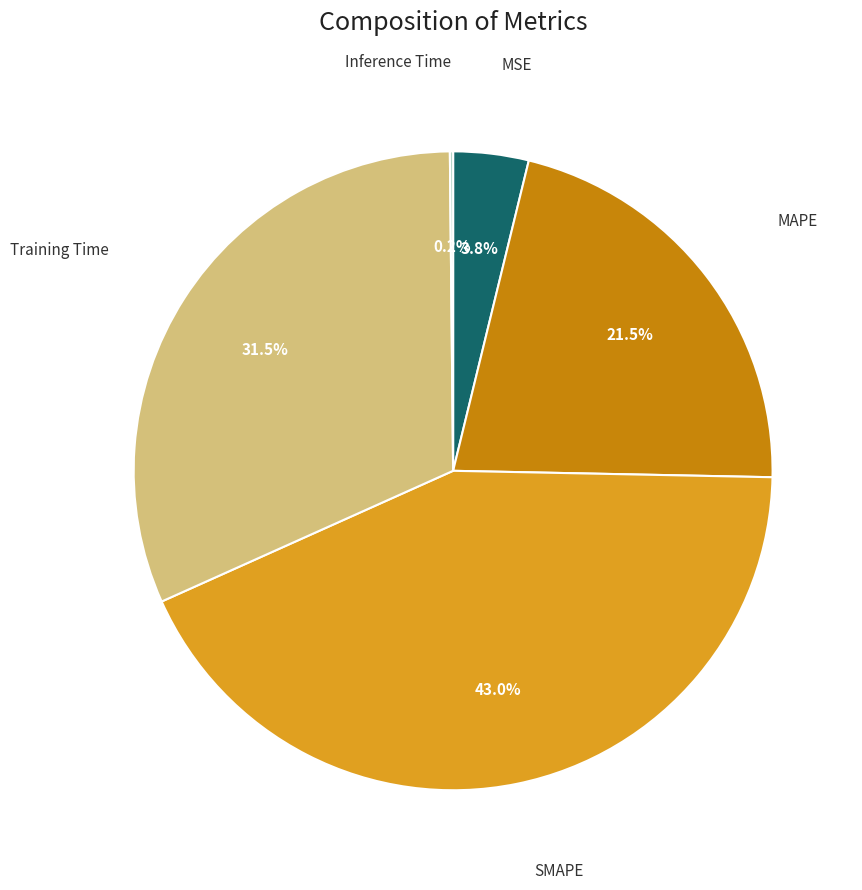

Does any single category account for the majority?

No